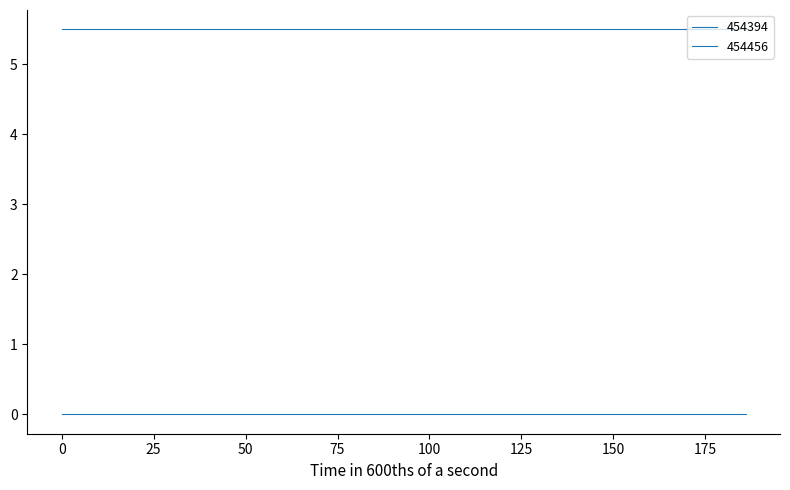

At how many categories does at least one series exceed 2?

20